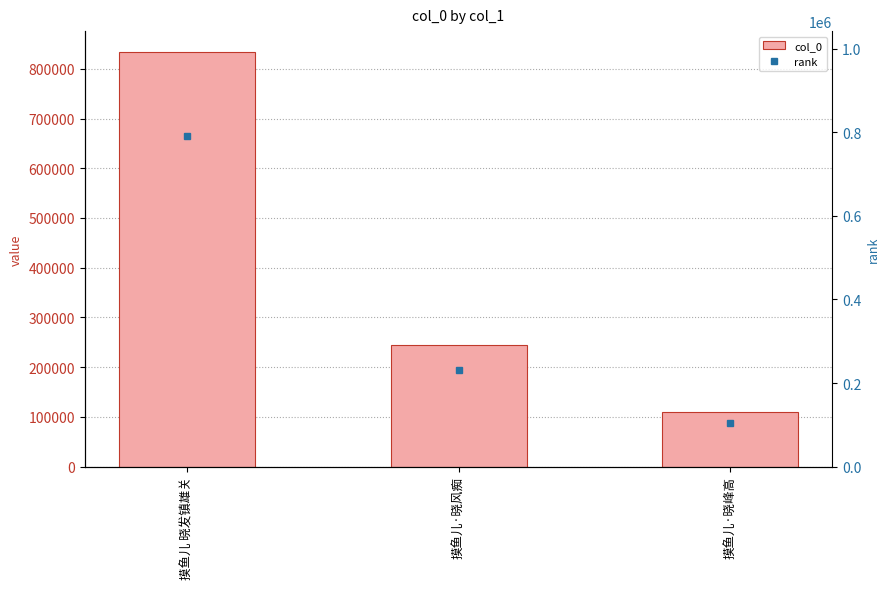

Read the value at 摸鱼儿 晓发镇雄关, to the nearest 100.

834200